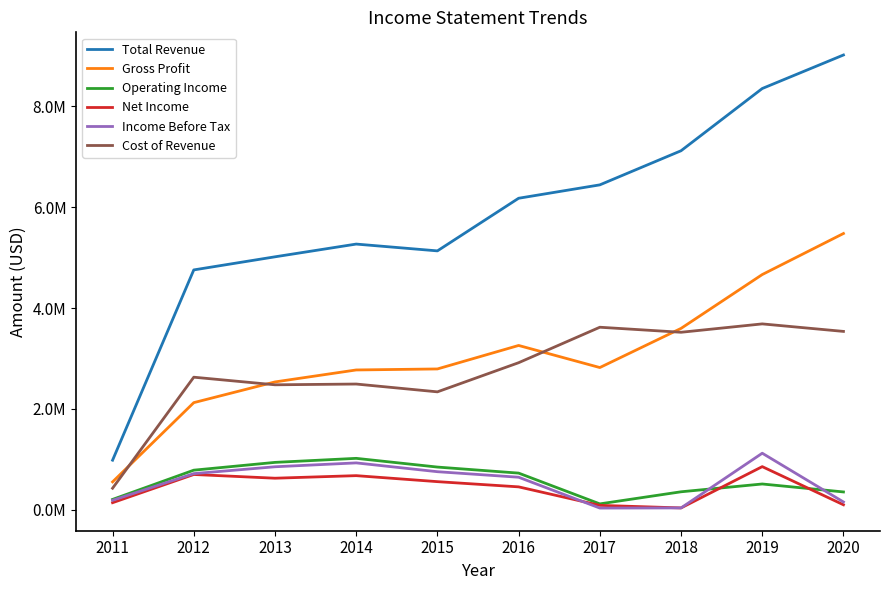

Does the chart display data point markers on the line(s)?

No